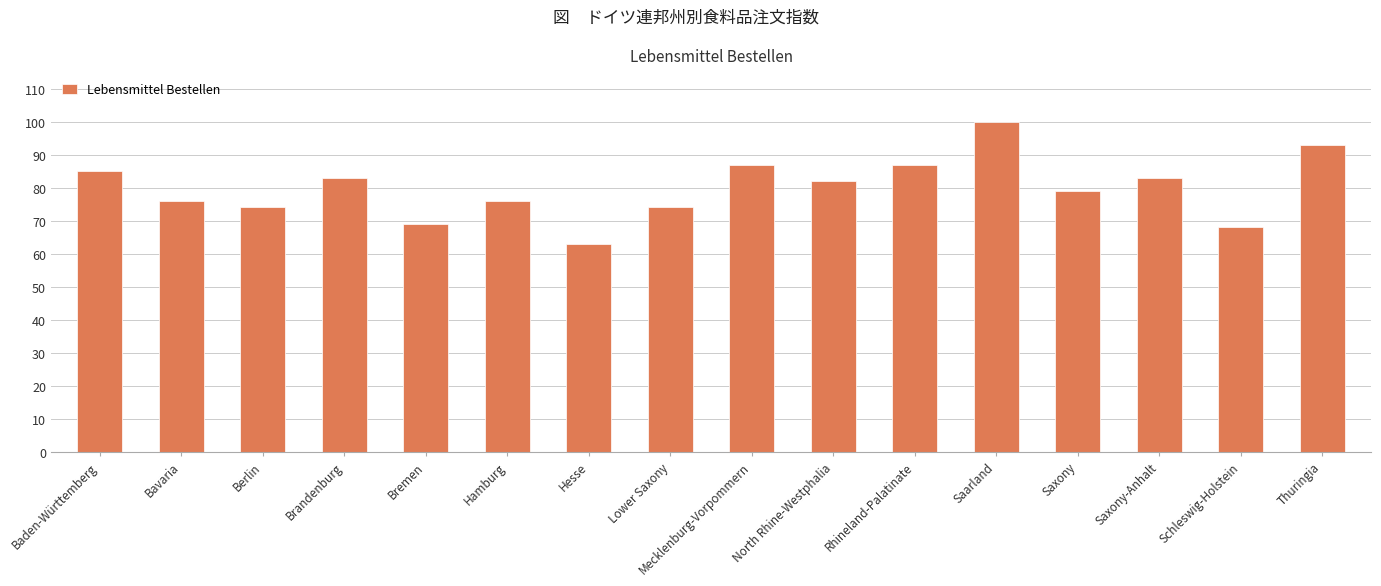

Which category has the highest value across all series?

Saarland